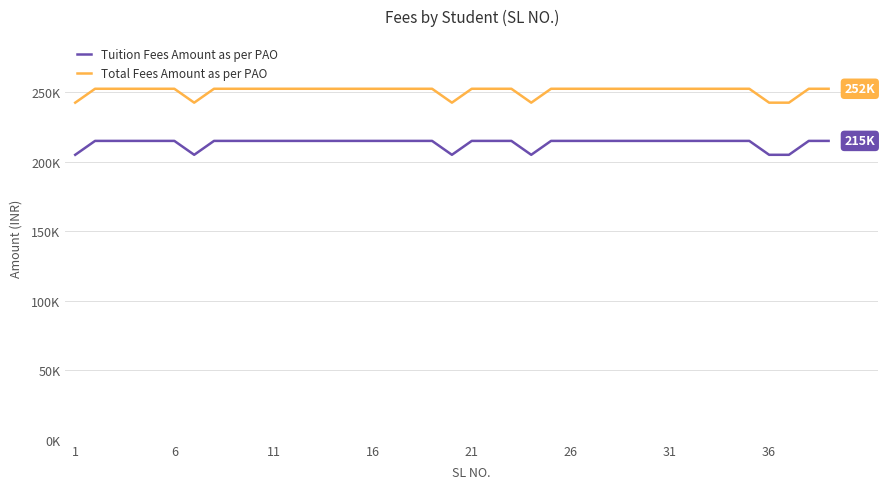

What is the minimum value shown in the chart?

205000